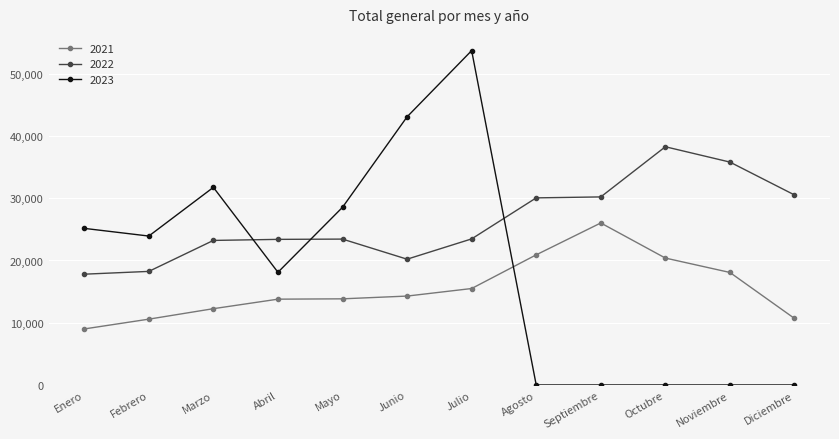

Which category has the highest value in the 2021 series?

Septiembre